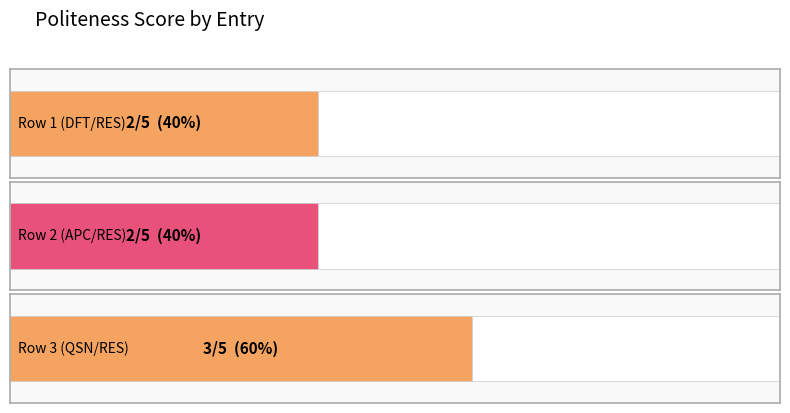

What is the value of the 1st bar from the left?

2